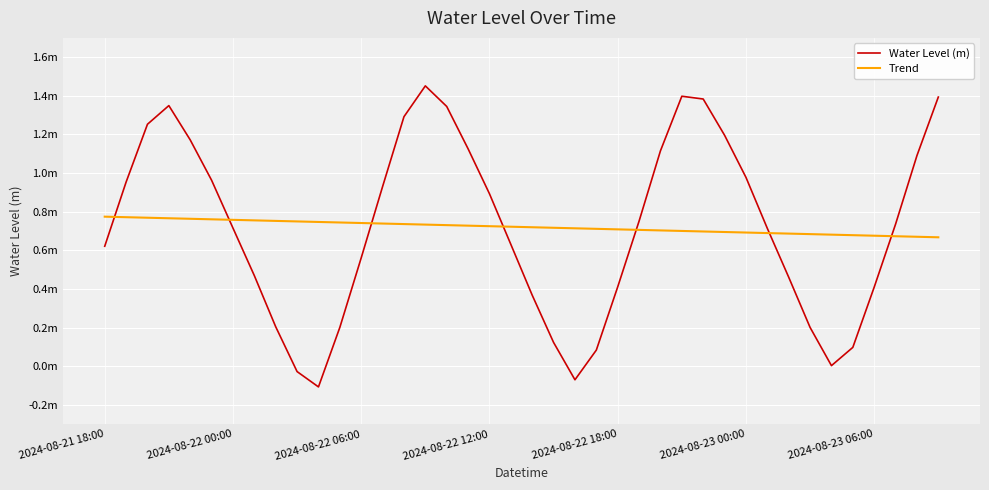

What are all the series names shown in the legend?

Water Level (m), Trend